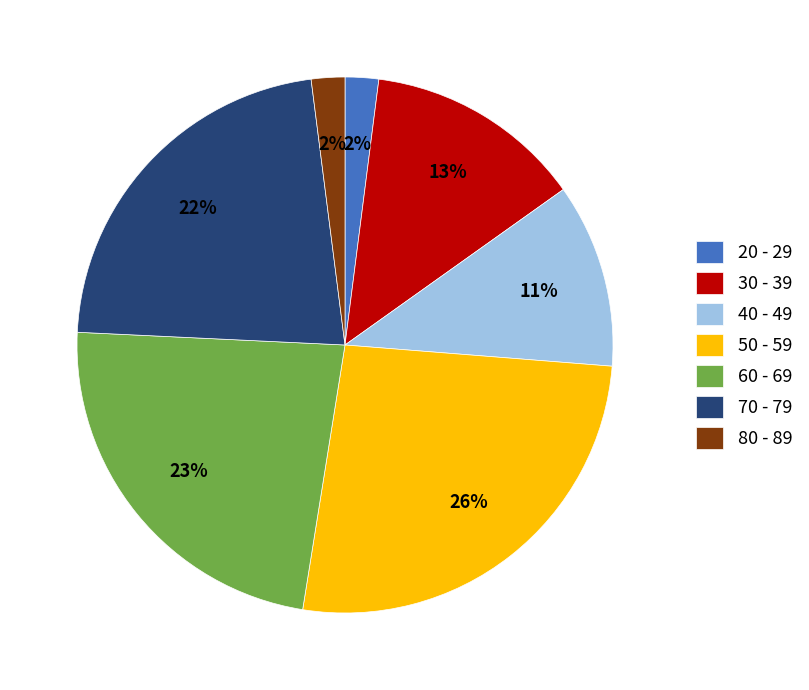

To the nearest percent, what percentage of the pie is 70 - 79?

22%